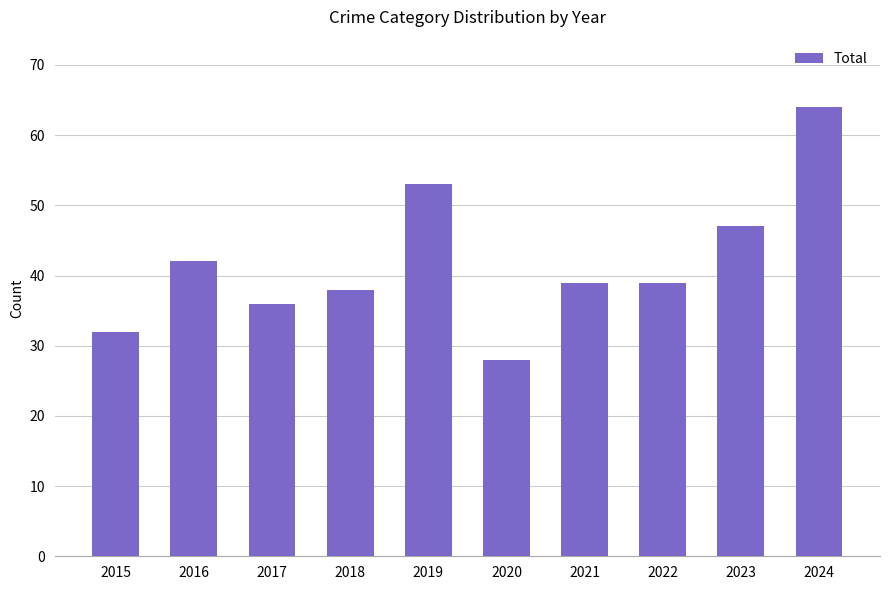

Does the chart contain any negative values?

No